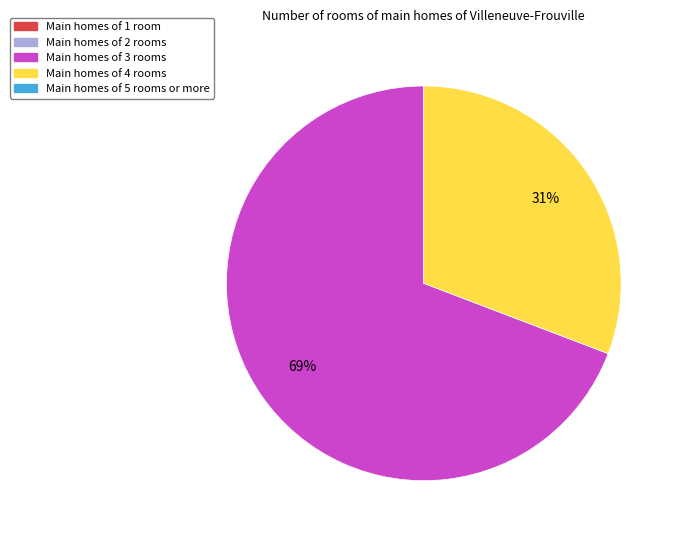

Does any single category account for the majority?

Yes